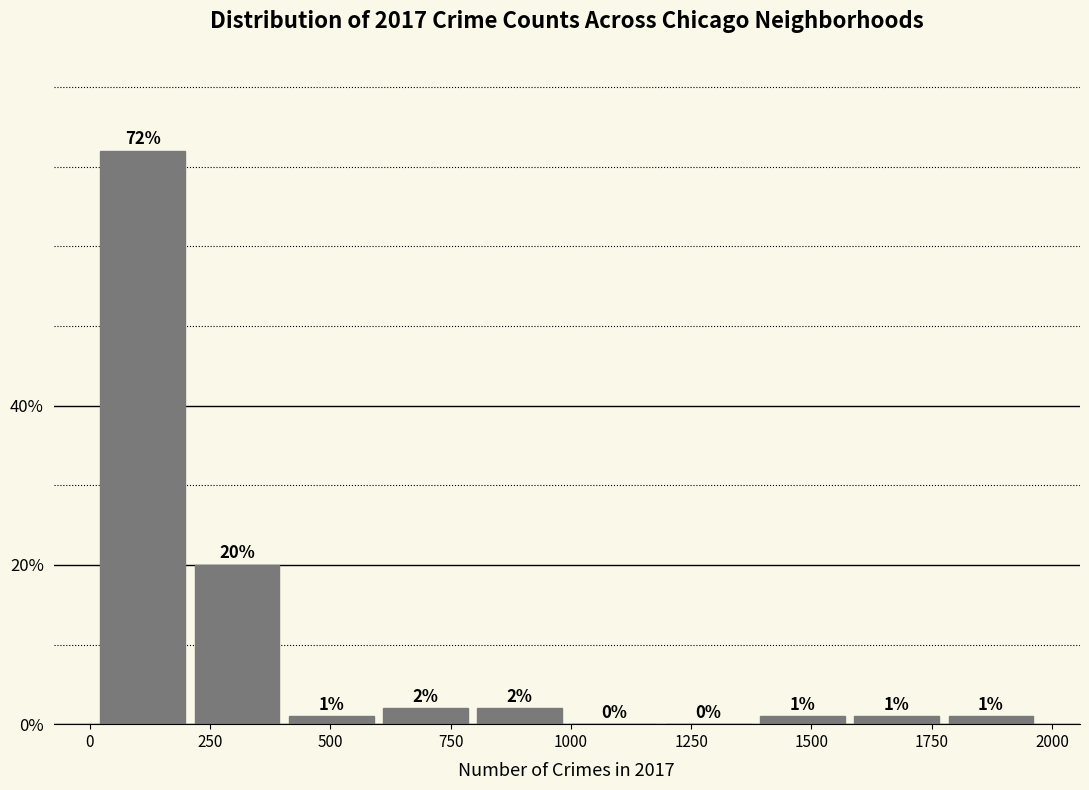

Read against the x-axis, roughly where is the centre of the tallest bar?

100